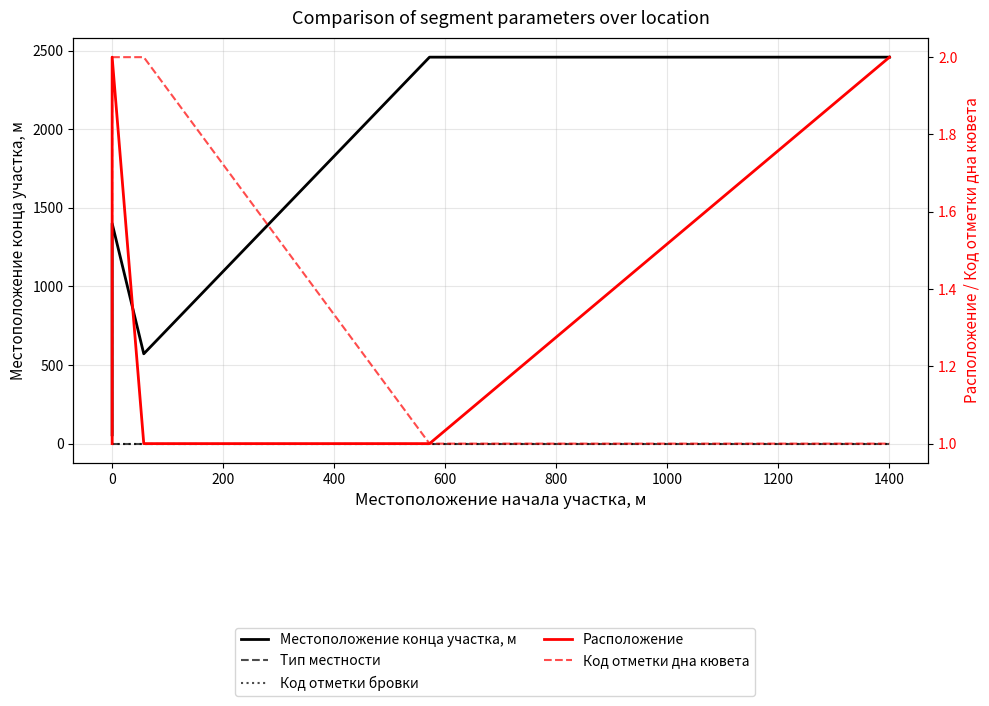

What is the greatest value displayed?

2458